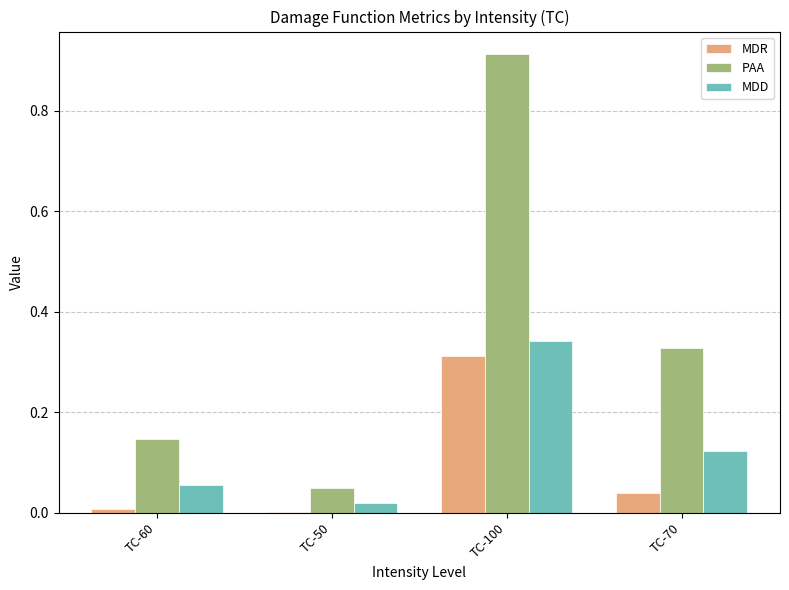

Which series changed the most between TC-60 and TC-50?

PAA